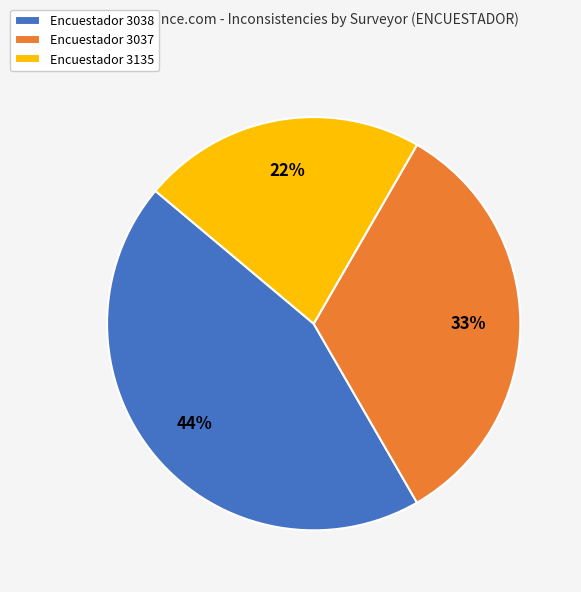

How many segments does this pie chart have?

3